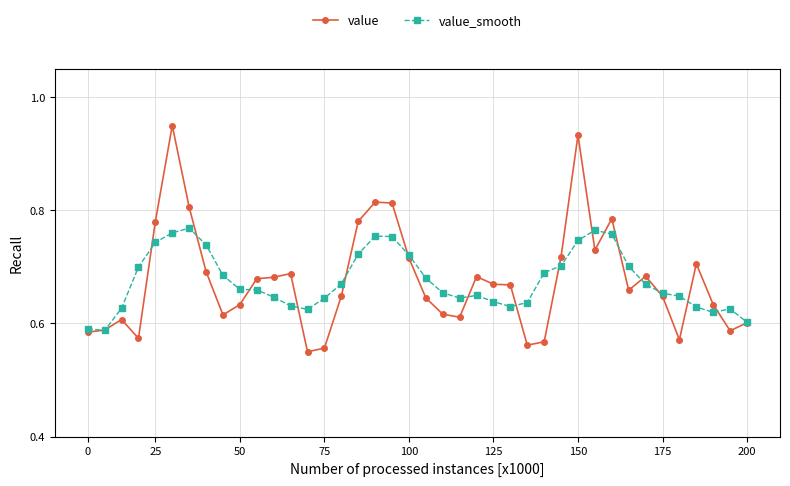

What is the difference between the second highest and minimum values in the value_smooth series?

0.2